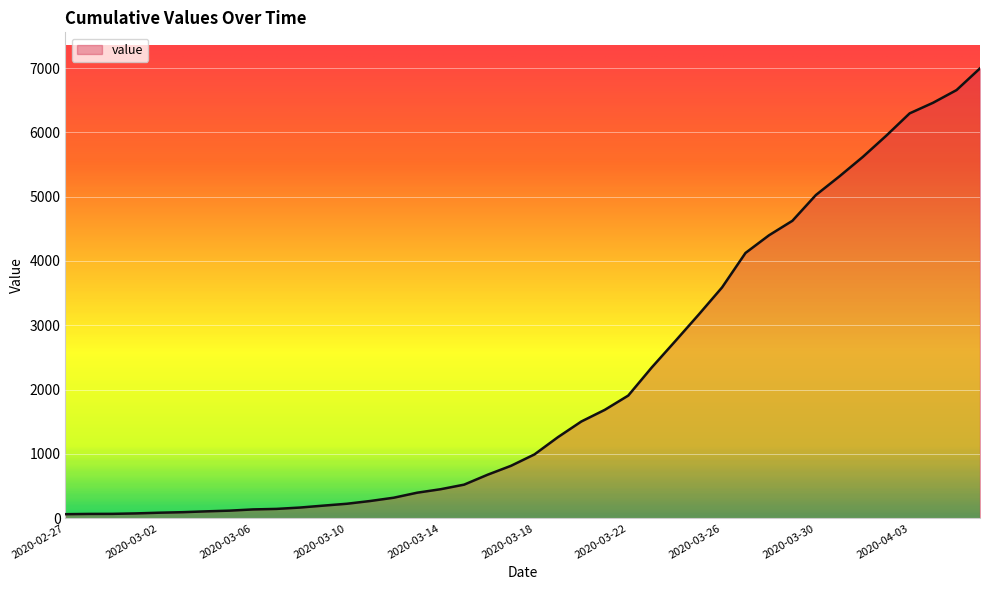

What is the difference between the maximum and minimum values?

6931